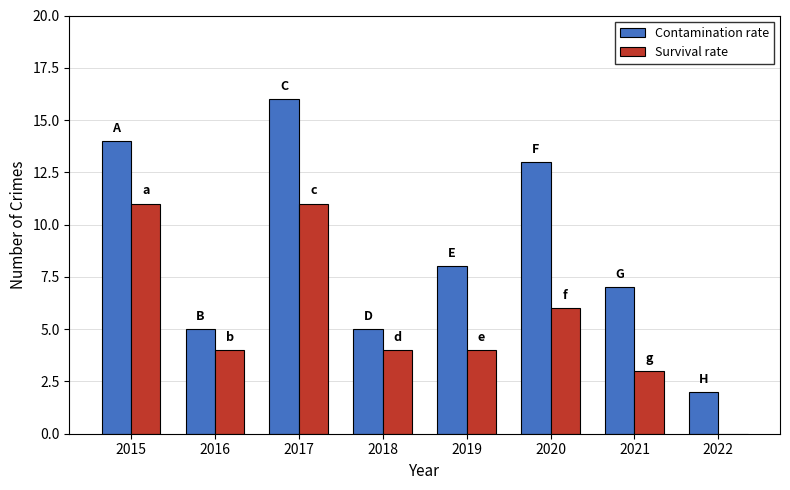

Which series changed the most between 2017 and 2018?

Contamination rate